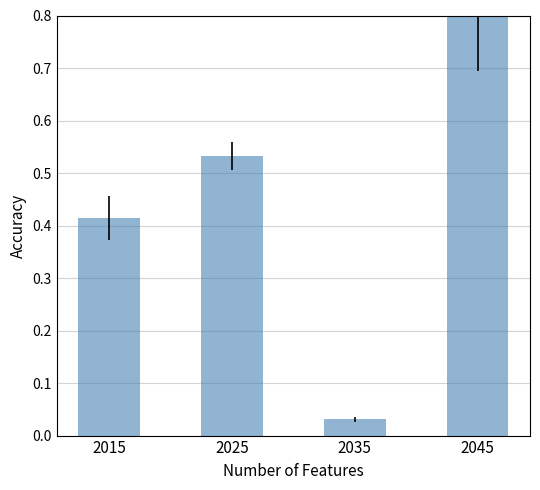

List the labels in order of value, smallest first.

2035, 2015, 2025, 2045